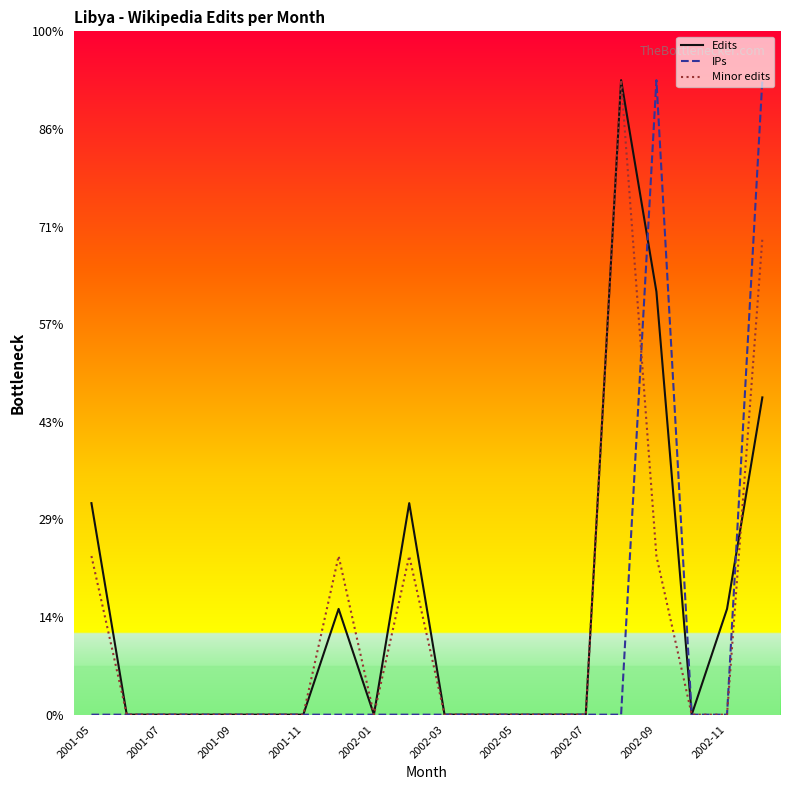

Does the chart have visible grid lines?

No